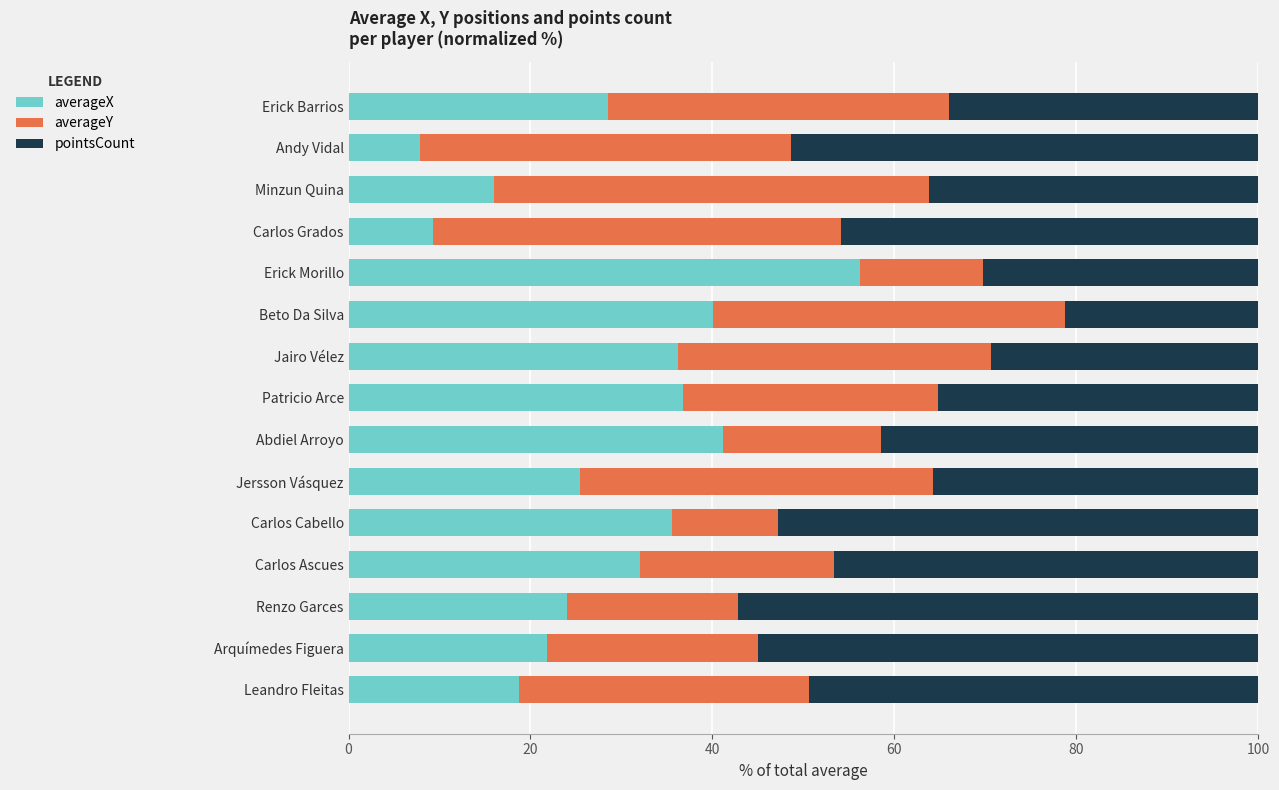

What is the total value across all series at Abdiel Arroyo?

100.0